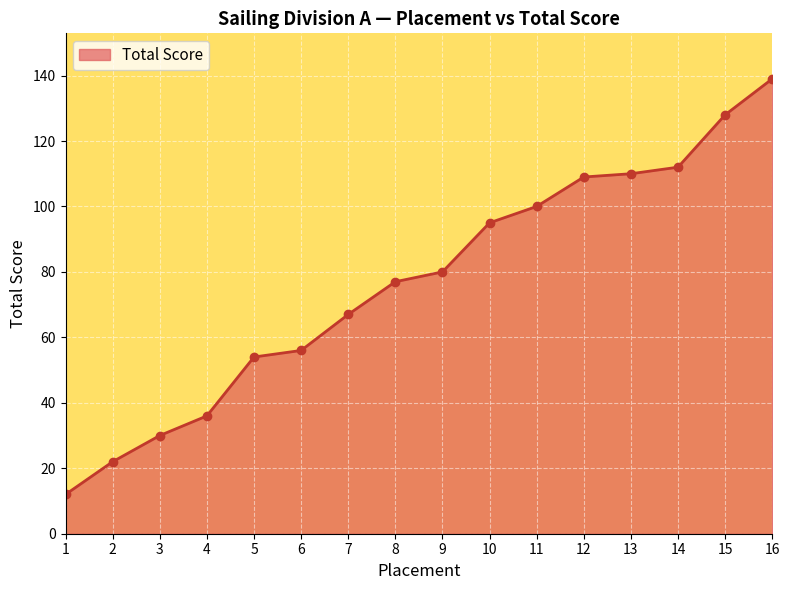

Reading left to right, list all the values displayed in this chart.

12	22	30	36	54	56	67	77	80	95	100	109	110	112	128	139